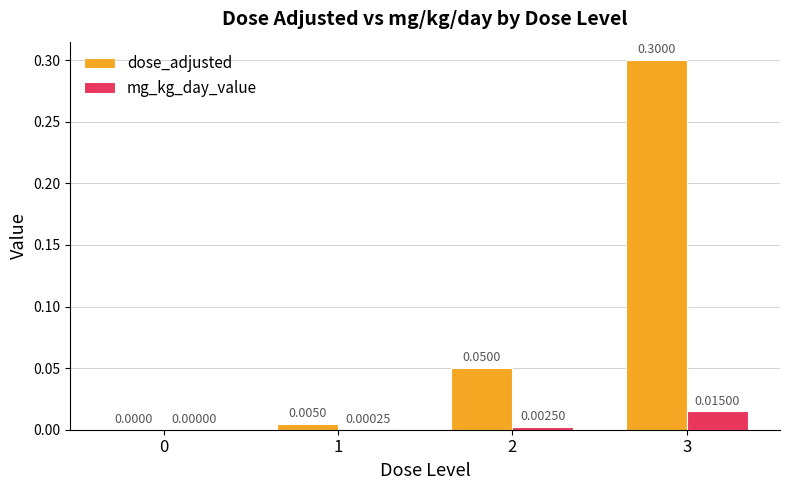

What is the sum of all dose_adjusted values?

0.4